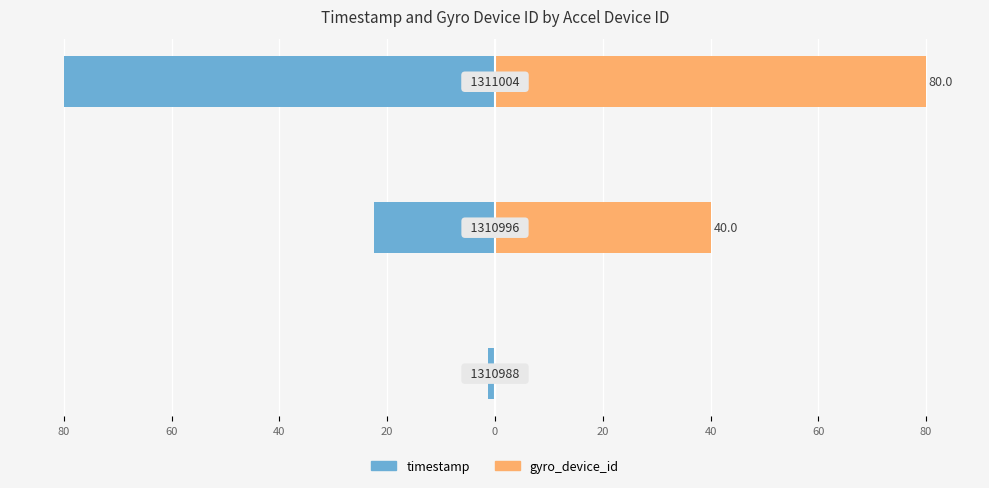

What is the value of the timestamp bar at the 2nd from the left?

-22.5